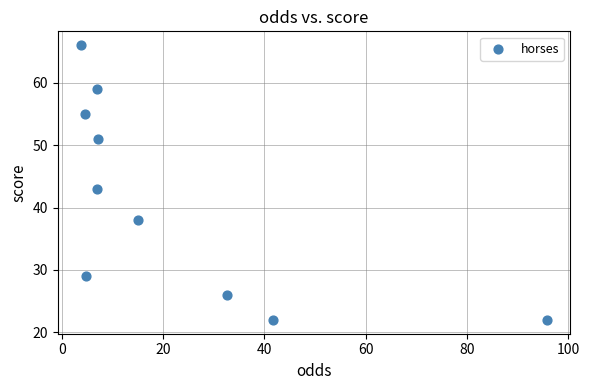

What is the range of Y values (max minus min)?

44